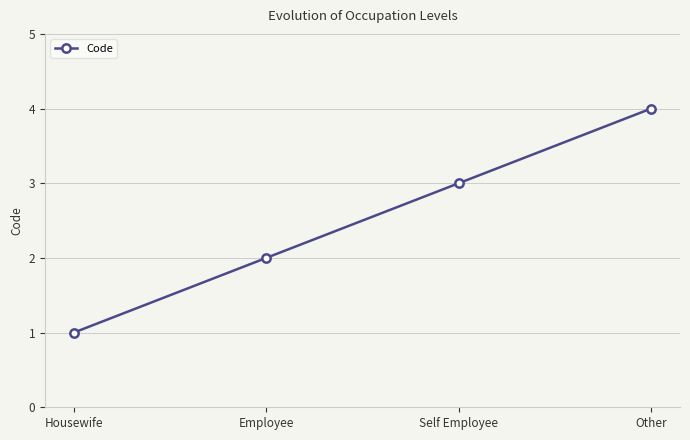

Which label corresponds to the smallest value in the chart?

Housewife